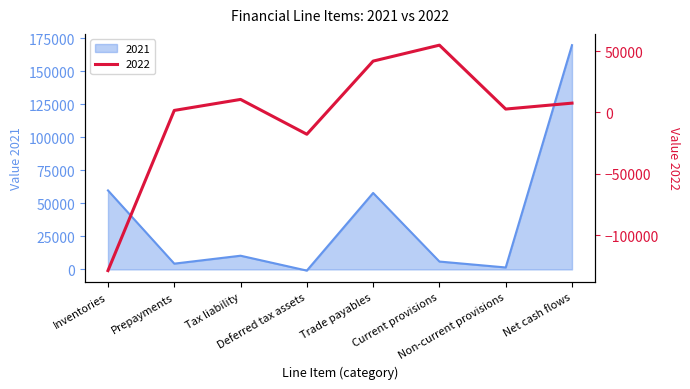

How many distinct data groups are displayed?

2